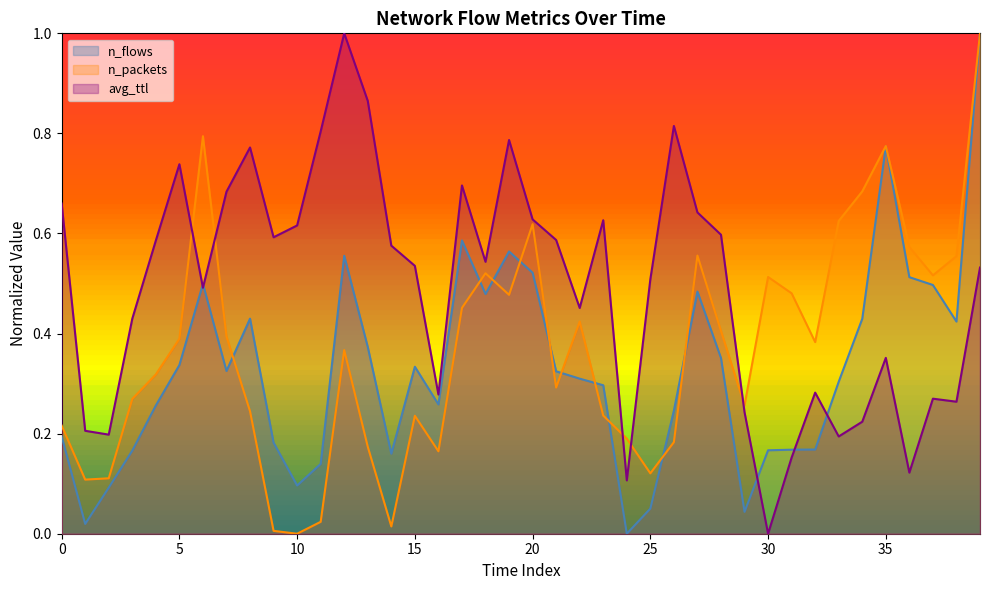

Reading right to left, what are all the values shown in this chart?

n_flows: 1.0	0.4	0.5	0.5	0.8	0.4	0.3	0.2	0.2	0.2	0.0	0.4	0.5	0.2	0.1	0.0	0.3	0.3	0.3	0.5	0.6	0.5	0.6	0.3	0.3	0.2	0.4	0.6	0.1	0.1	0.2	0.4	0.3	0.5	0.3	0.3	0.2	0.1	0.0	0.2
n_packets: 1.0	0.6	0.5	0.6	0.8	0.7	0.6	0.4	0.5	0.5	0.3	0.4	0.6	0.2	0.1	0.2	0.2	0.4	0.3	0.6	0.5	0.5	0.5	0.2	0.2	0.0	0.2	0.4	0.0	0.0	0.0	0.2	0.4	0.8	0.4	0.3	0.3	0.1	0.1	0.2
avg_ttl: 0.5	0.3	0.3	0.1	0.4	0.2	0.2	0.3	0.2	0.0	0.2	0.6	0.6	0.8	0.5	0.1	0.6	0.5	0.6	0.6	0.8	0.5	0.7	0.3	0.5	0.6	0.9	1.0	0.8	0.6	0.6	0.8	0.7	0.5	0.7	0.6	0.4	0.2	0.2	0.7